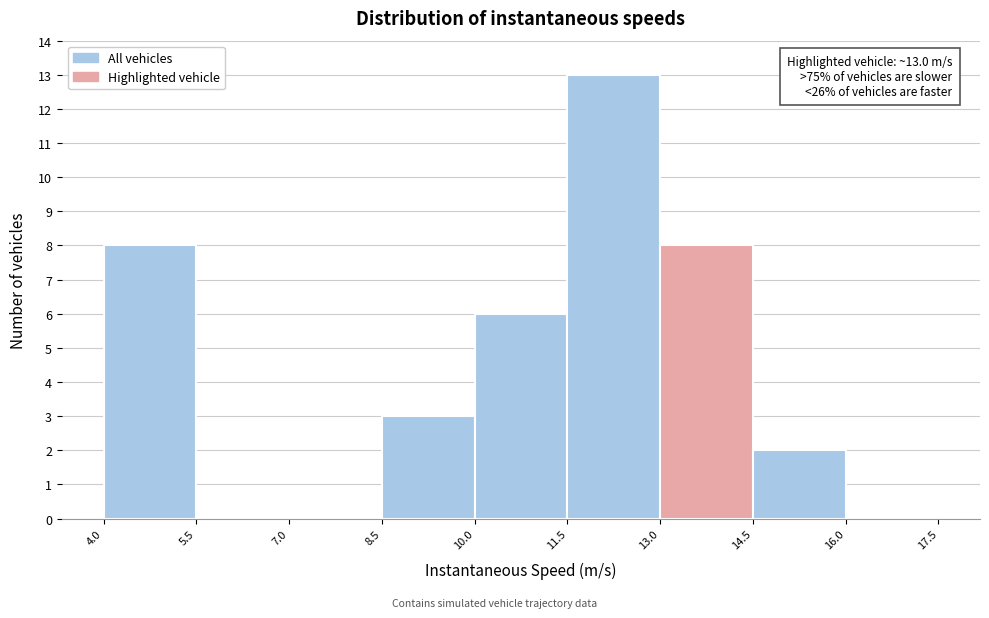

Which range on the x-axis has the tallest bar?

11.5 to 13.0